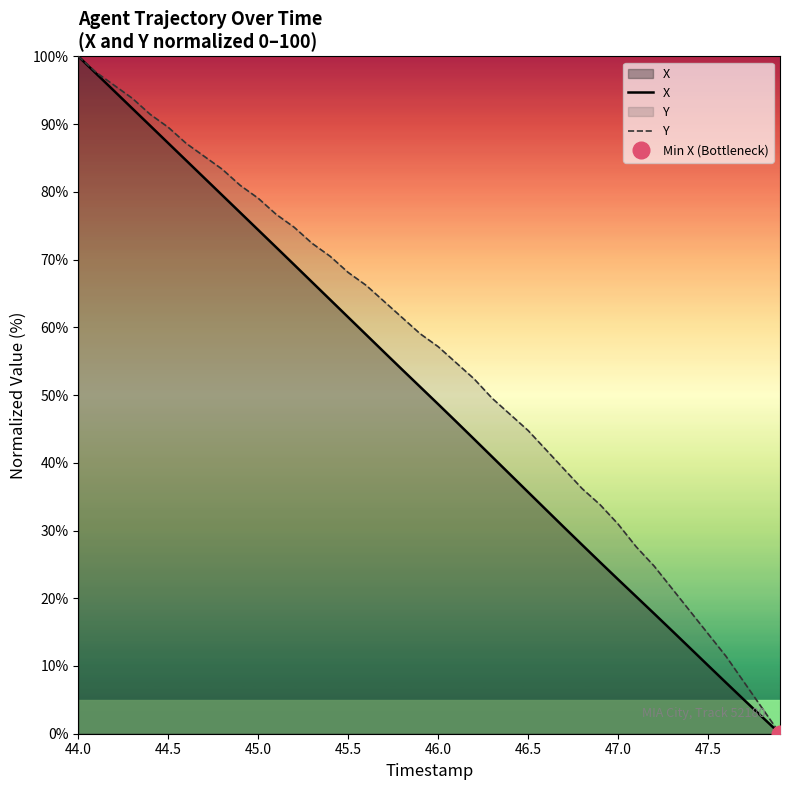

Does the chart display data point markers on the line(s)?

No